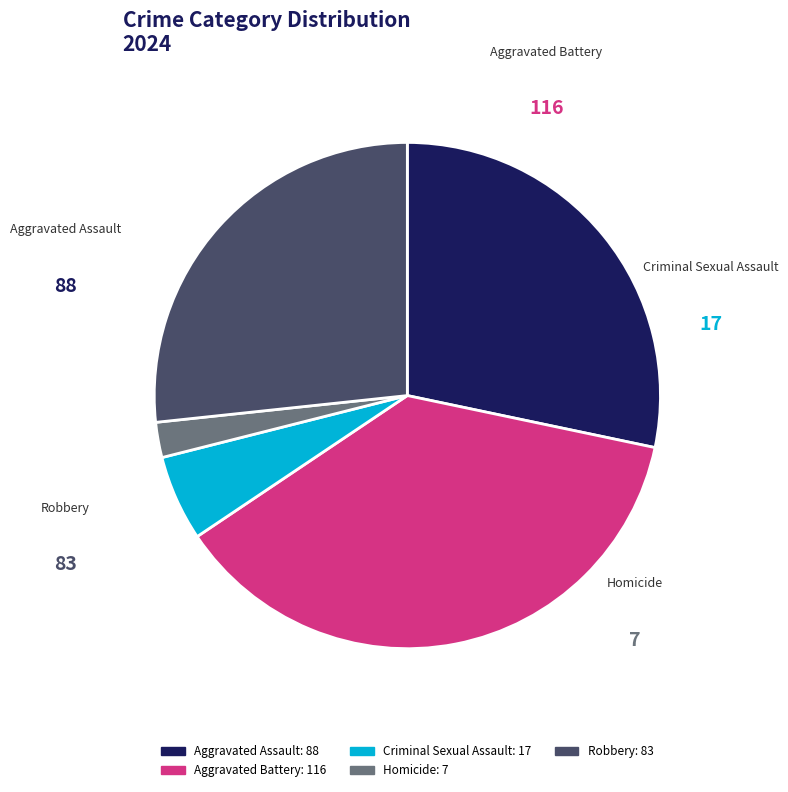

What is the ratio of the value at Robbery to the value at Criminal Sexual Assault?

4.9